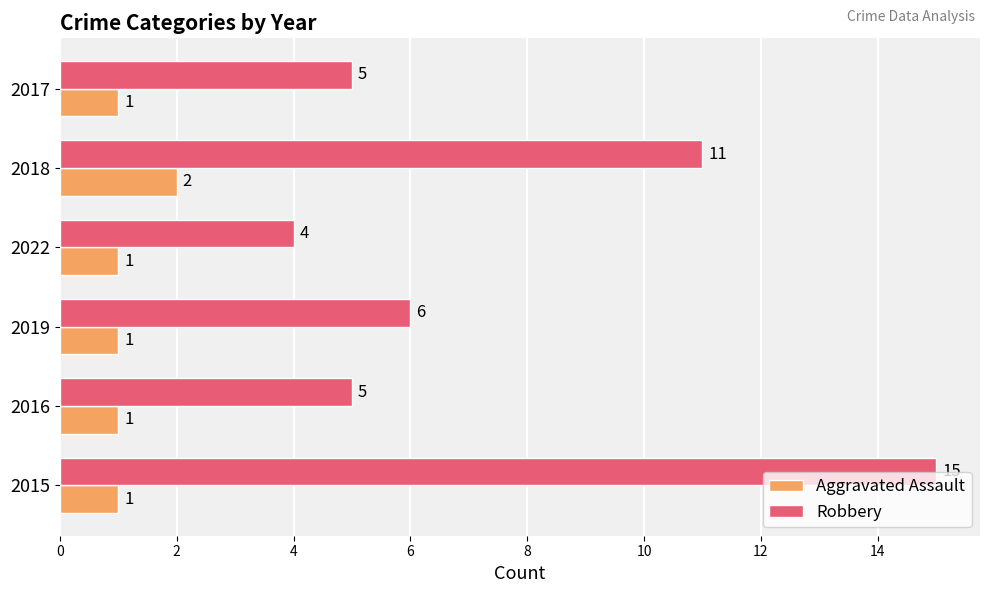

What is the sum of the Robbery values at 2017 and 2015?

20